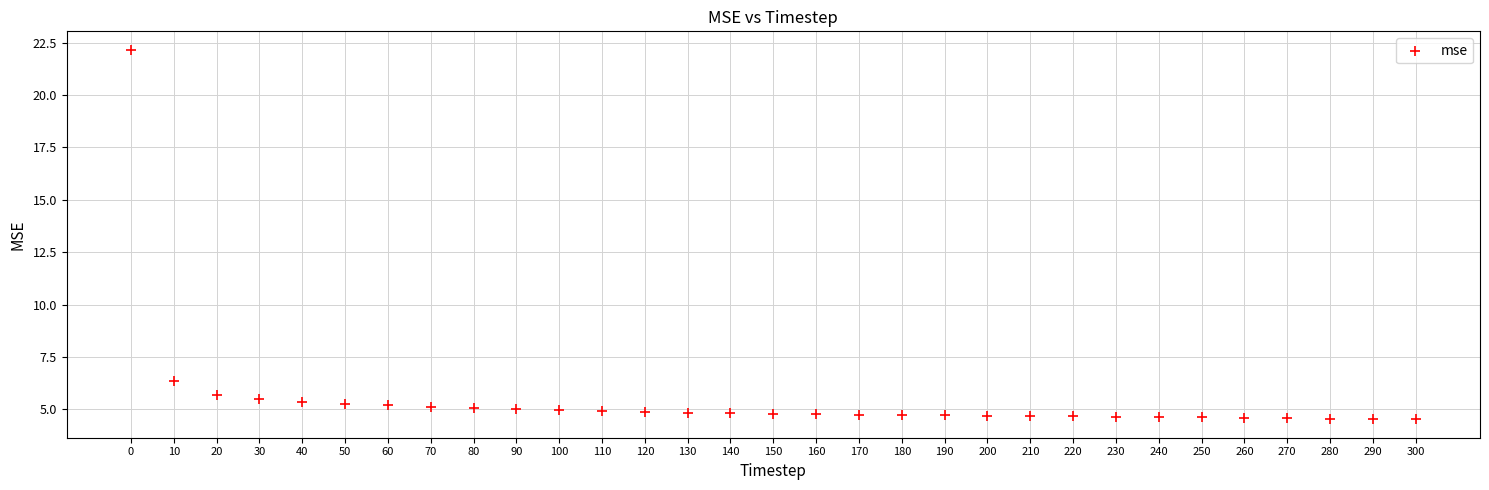

What Y value in the scatter plot is closest to 13?

6.4